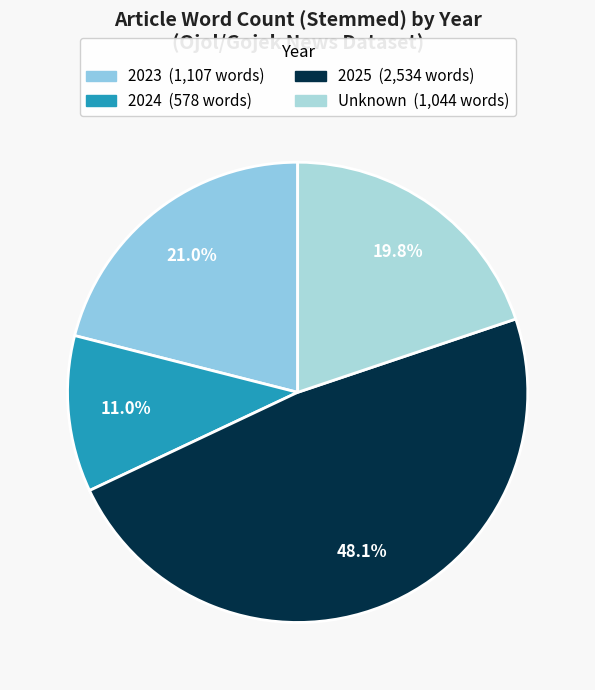

To the nearest percent, what is the average slice percentage?

25%